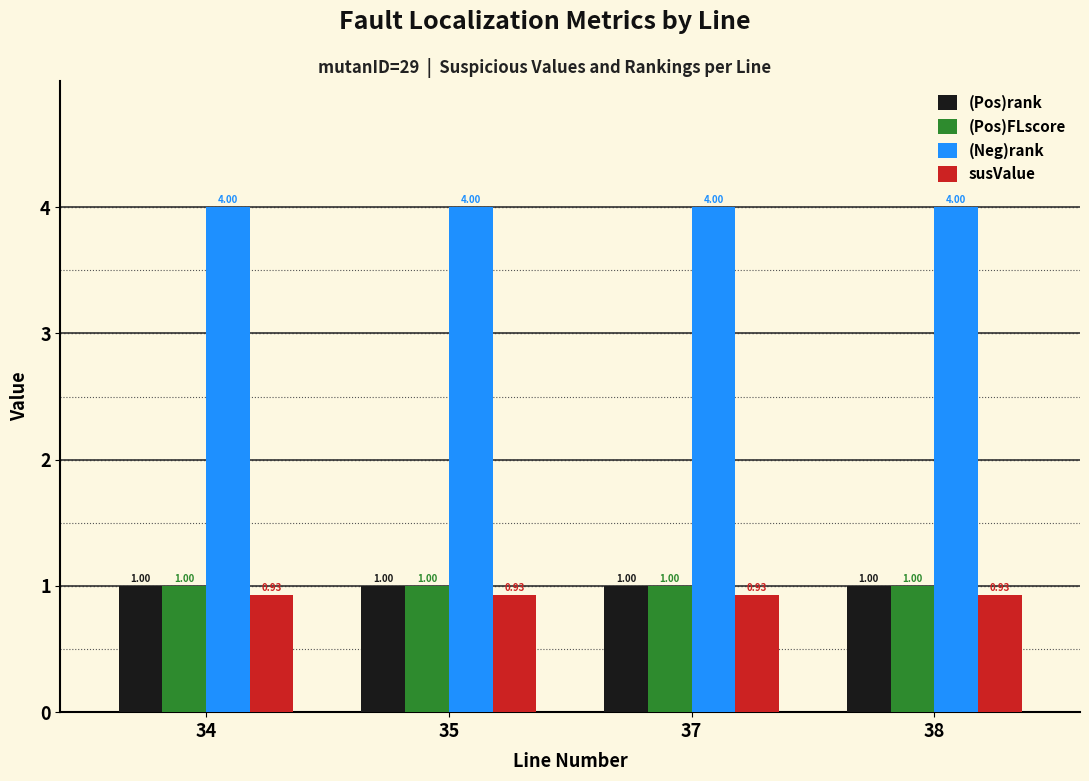

How many bars are there in each group?

4